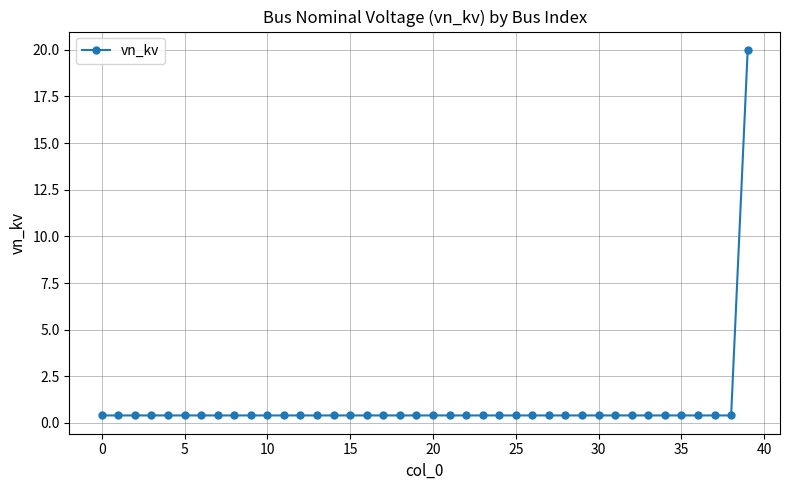

What is the value of the 12th point from the left?

0.4